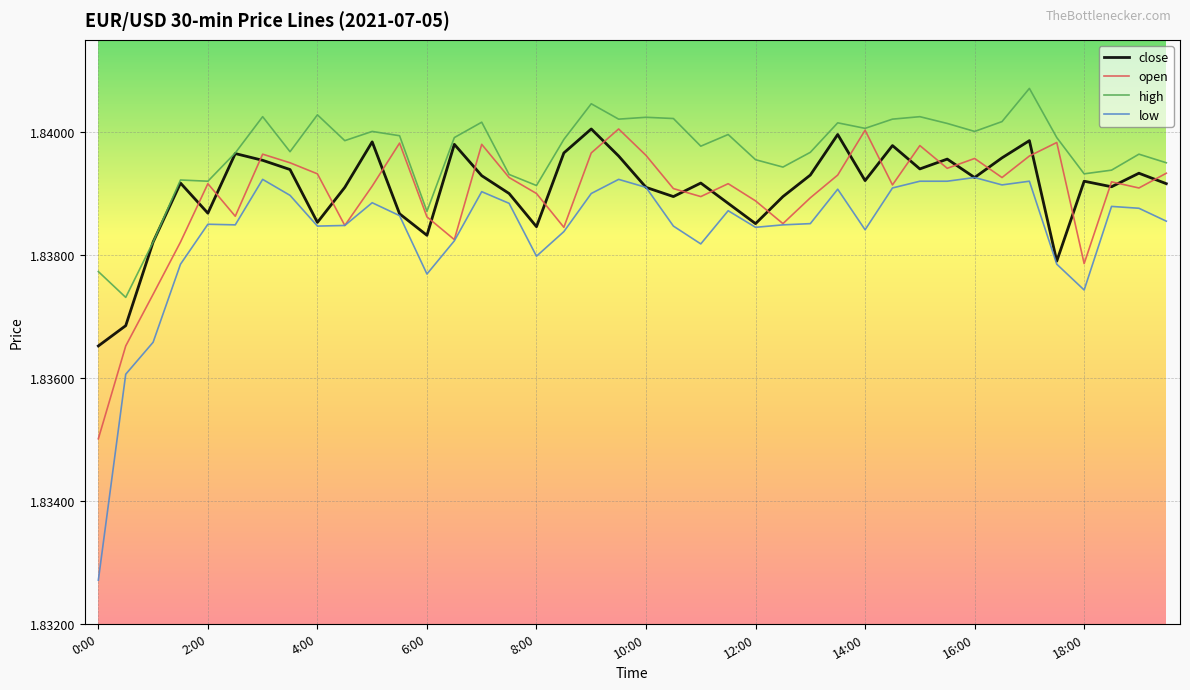

True or false: high and low intersect in this chart.

False